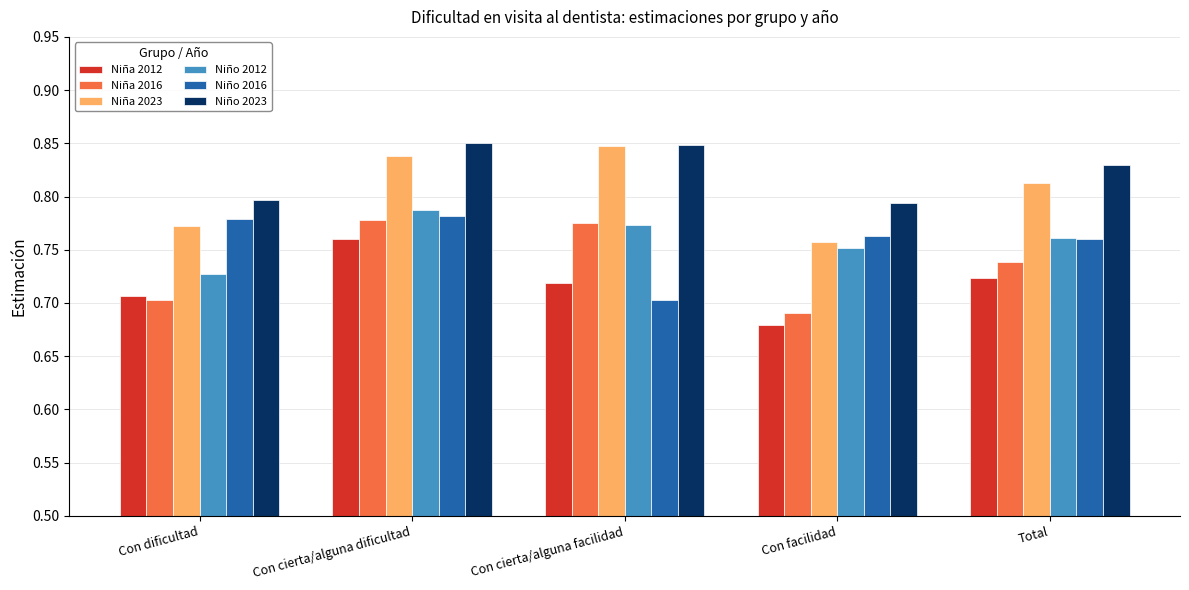

Which category has the lowest value in the Niña 2012 series?

Con facilidad